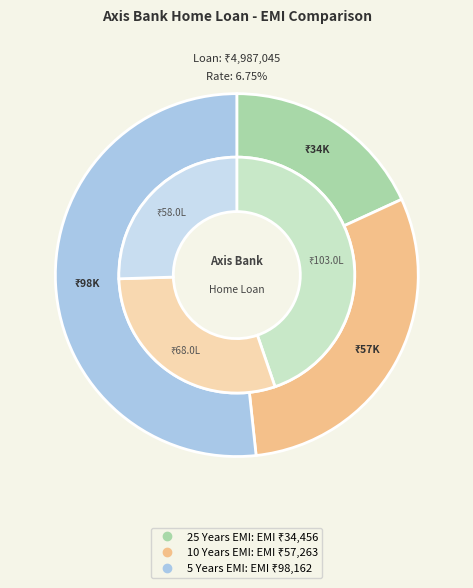

What is the change in value from 25 Years EMI to 10 Years EMI?

+22807